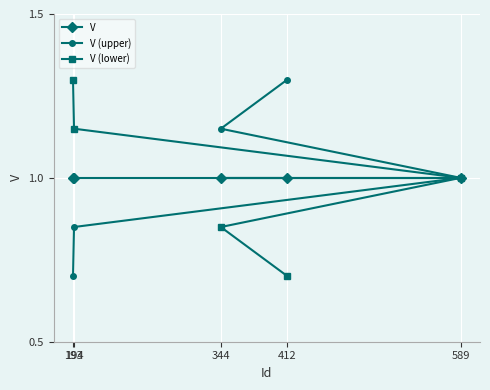

The V series shows 0.3 at 412. True or false?

False